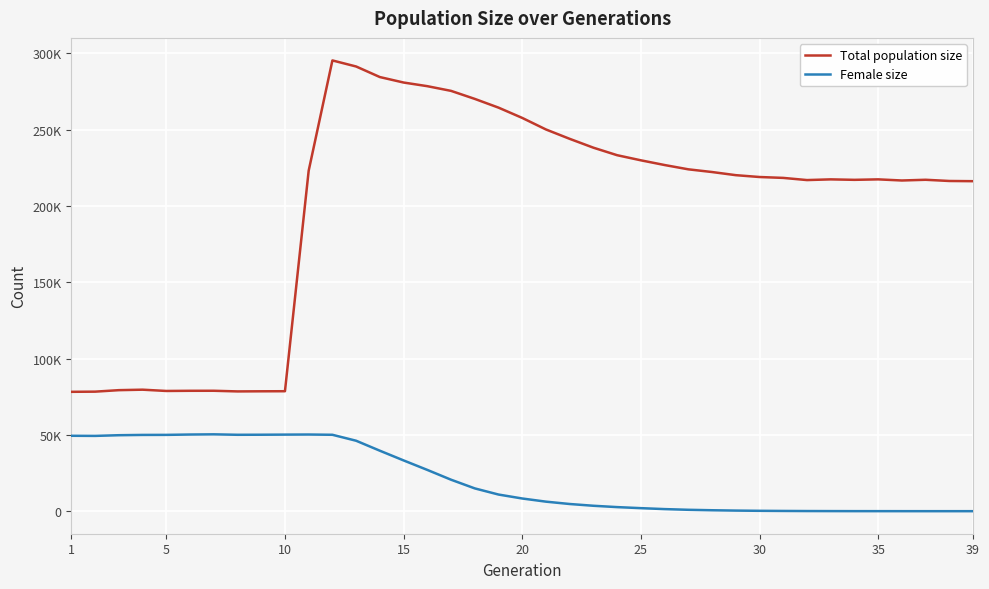

What are all the series names shown in the legend?

Total population size, Female size